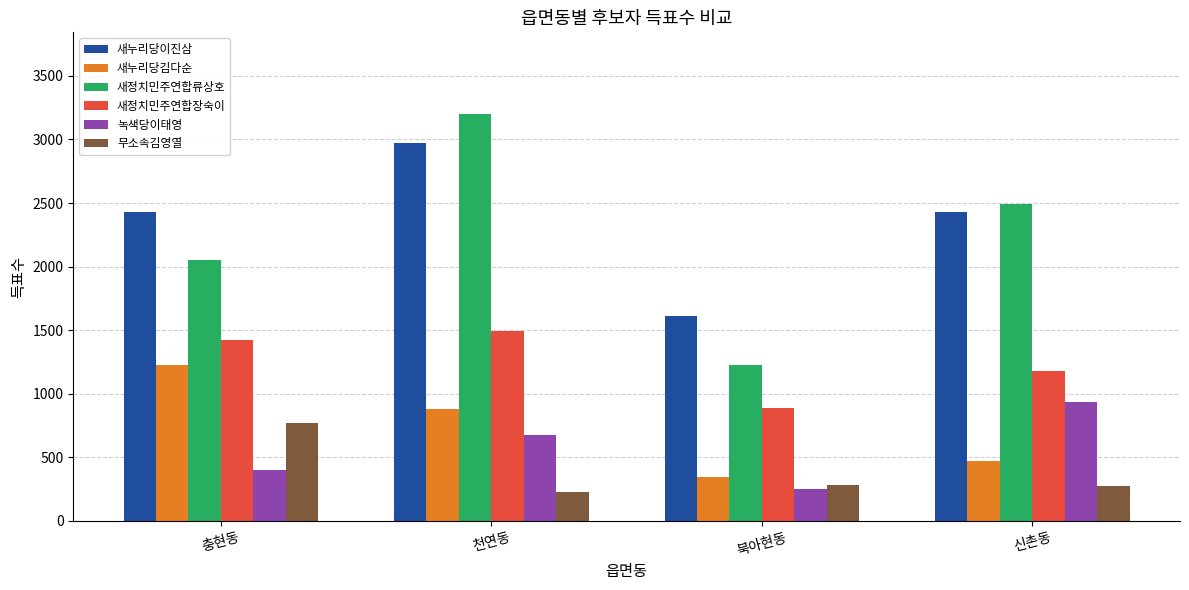

What is the difference between the highest and lowest values at 천연동?

2977